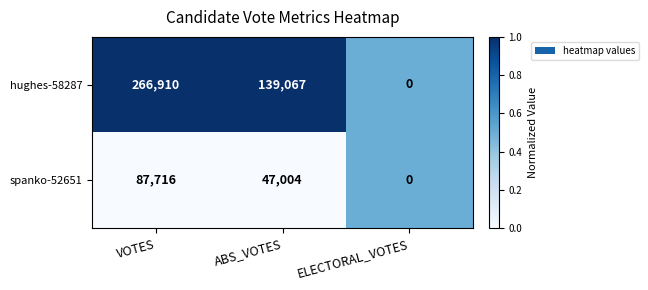

Is it true that hughes-58287 equals 182120 at ABS_VOTES?

False